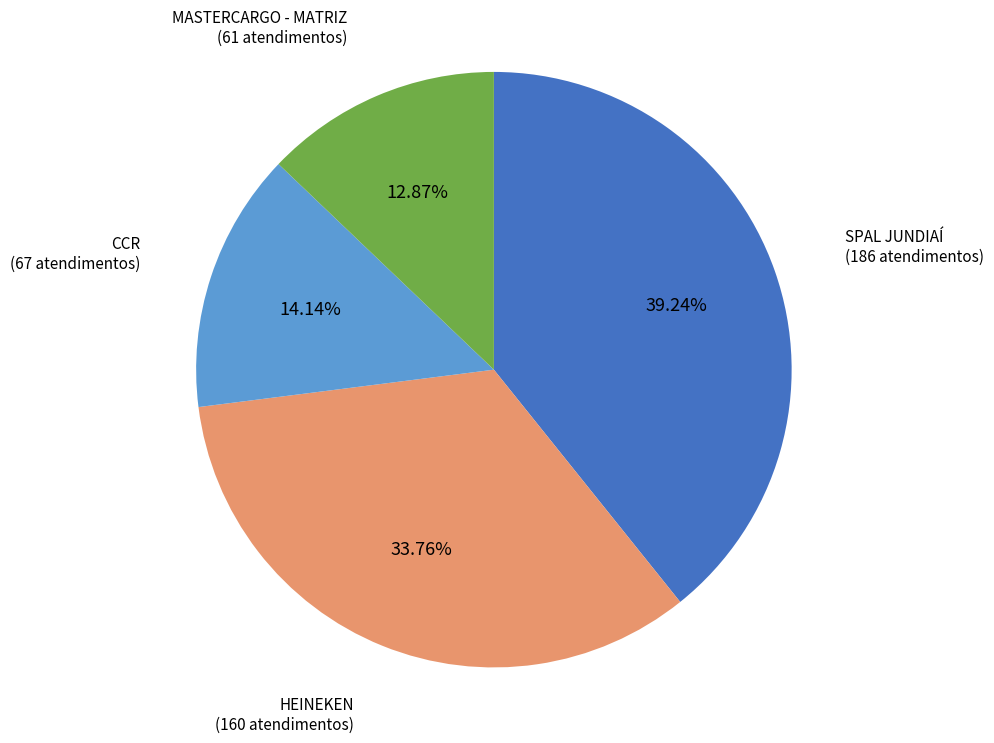

Is there any slice that represents more than half of the pie?

No